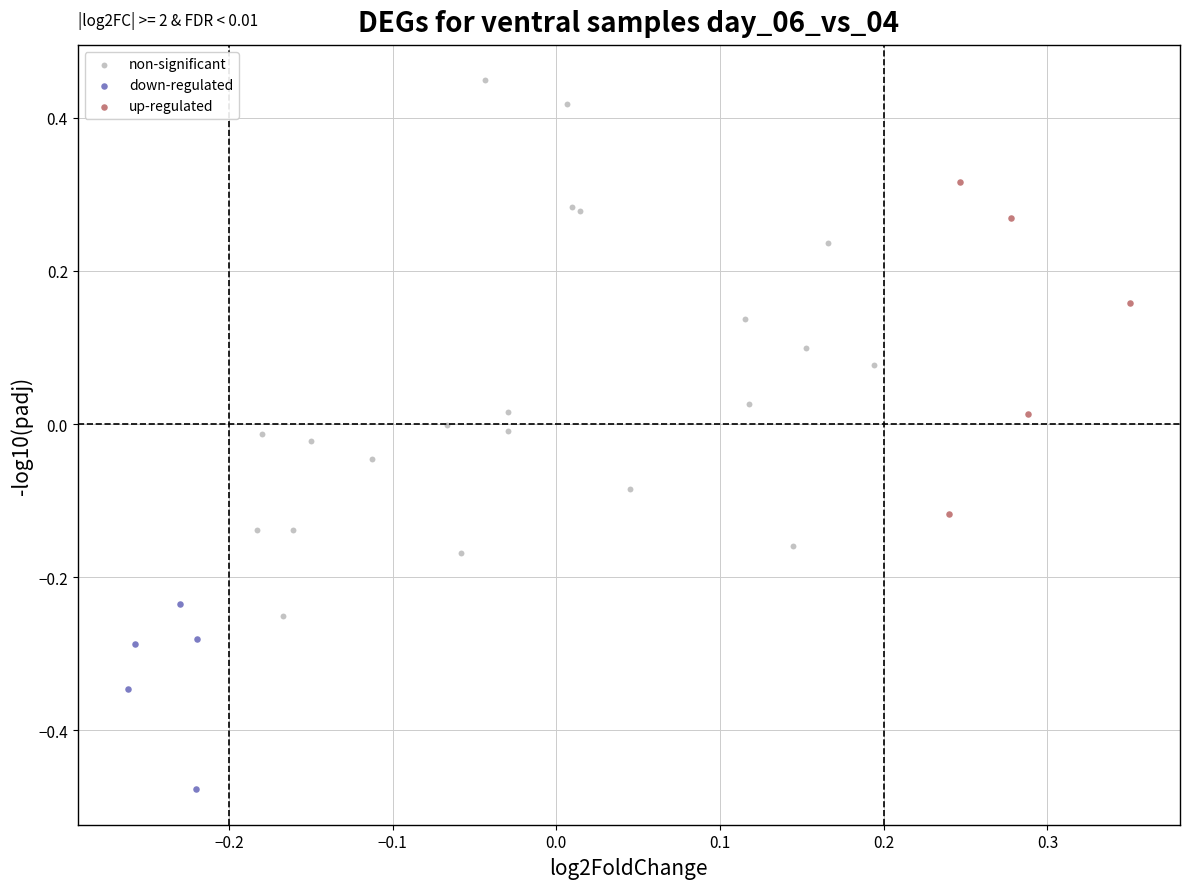

Which series contains the lowest Y value?

down-regulated